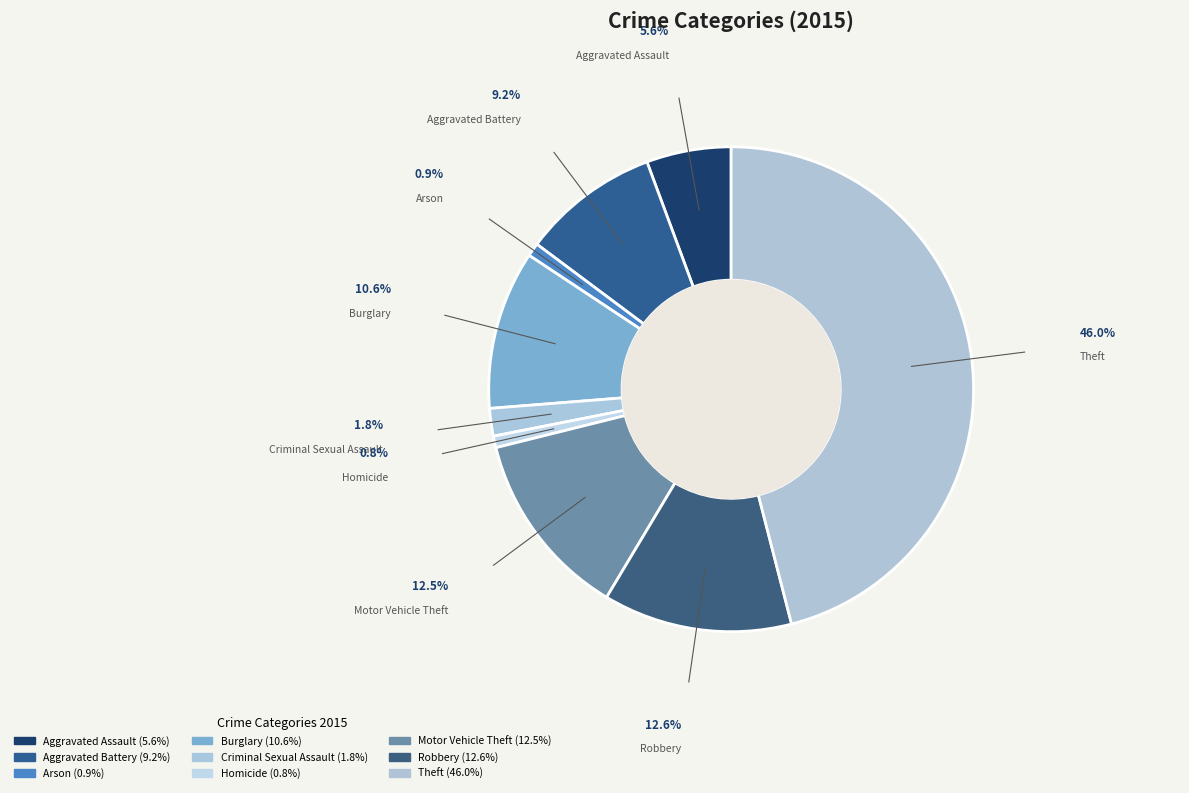

What is the largest slice in the pie chart?

Theft